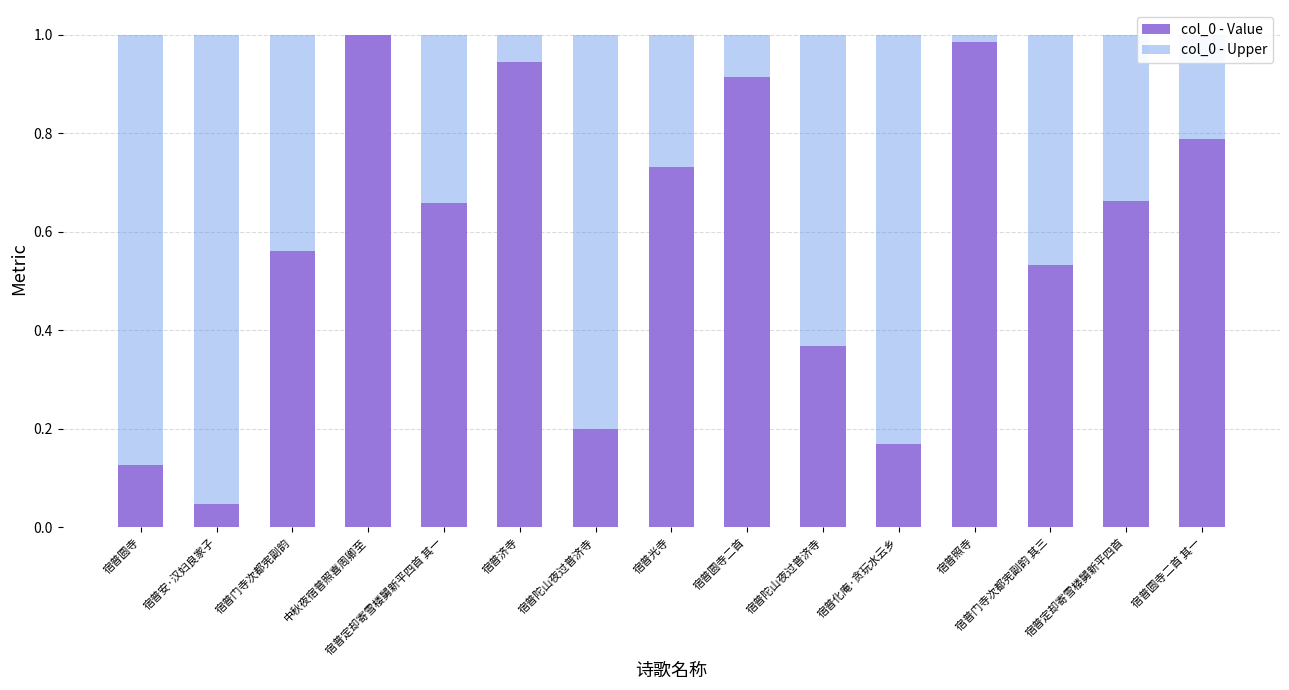

Does the chart contain stacked bars?

Yes